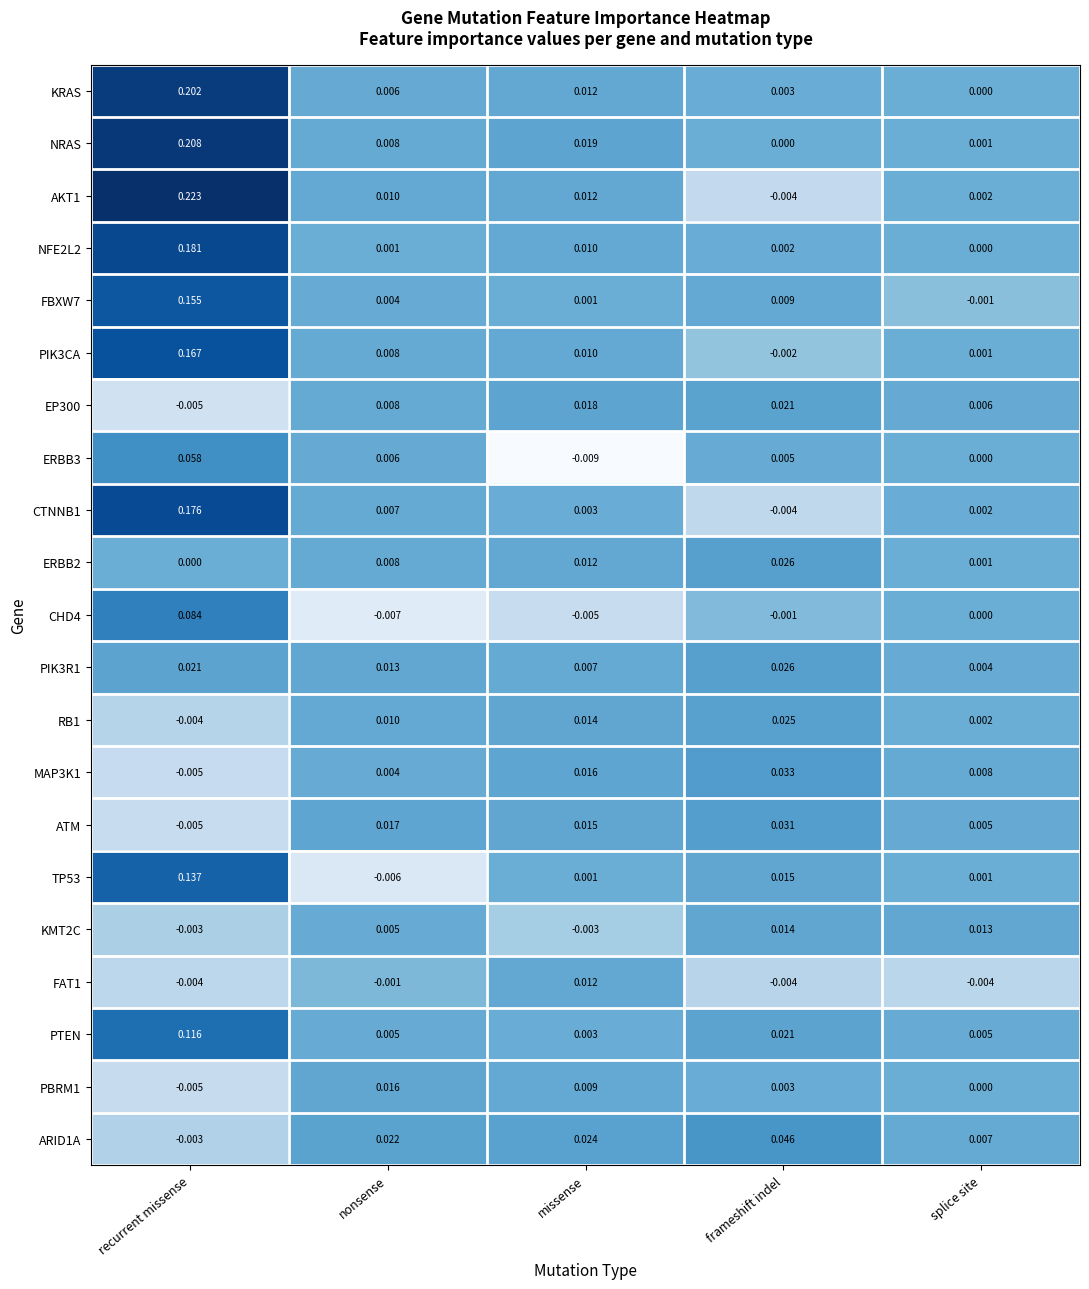

At which category is the sum across all series the highest?

recurrent missense